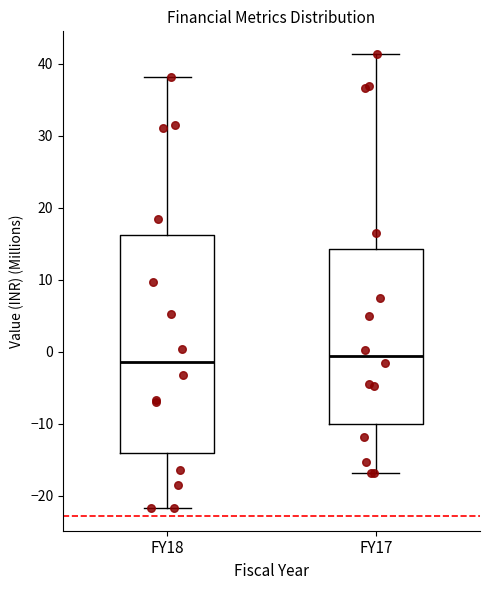

Comparing the boxes themselves (not the whiskers), which one is the tallest?

FY18